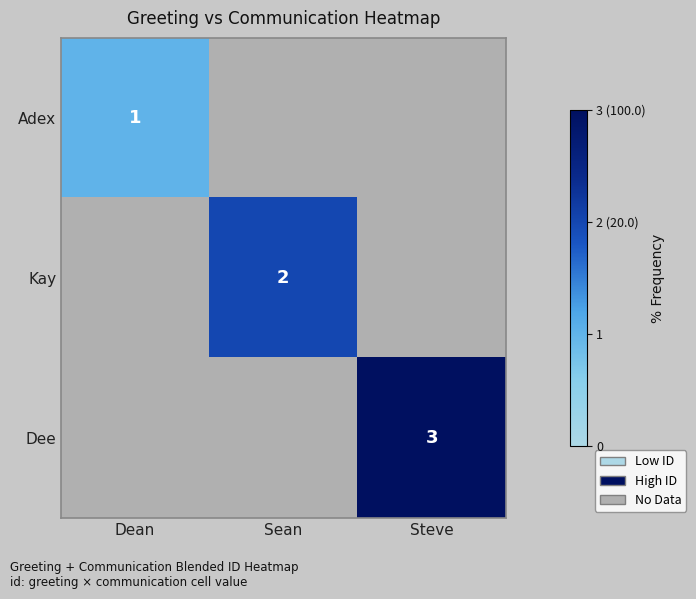

True or false: Kay has a value of 3 at Sean.

False